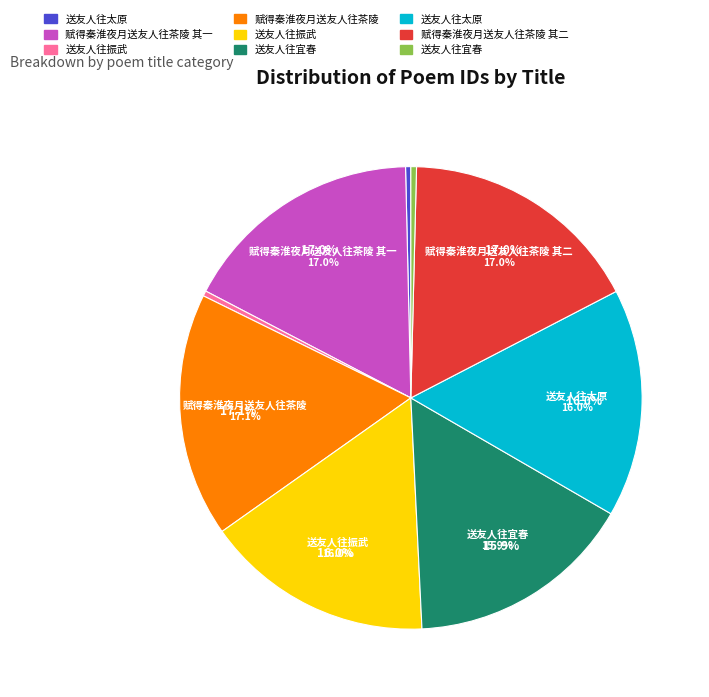

Is 赋得秦淮夜月送友人往茶陵 其二 the majority of the pie?

No